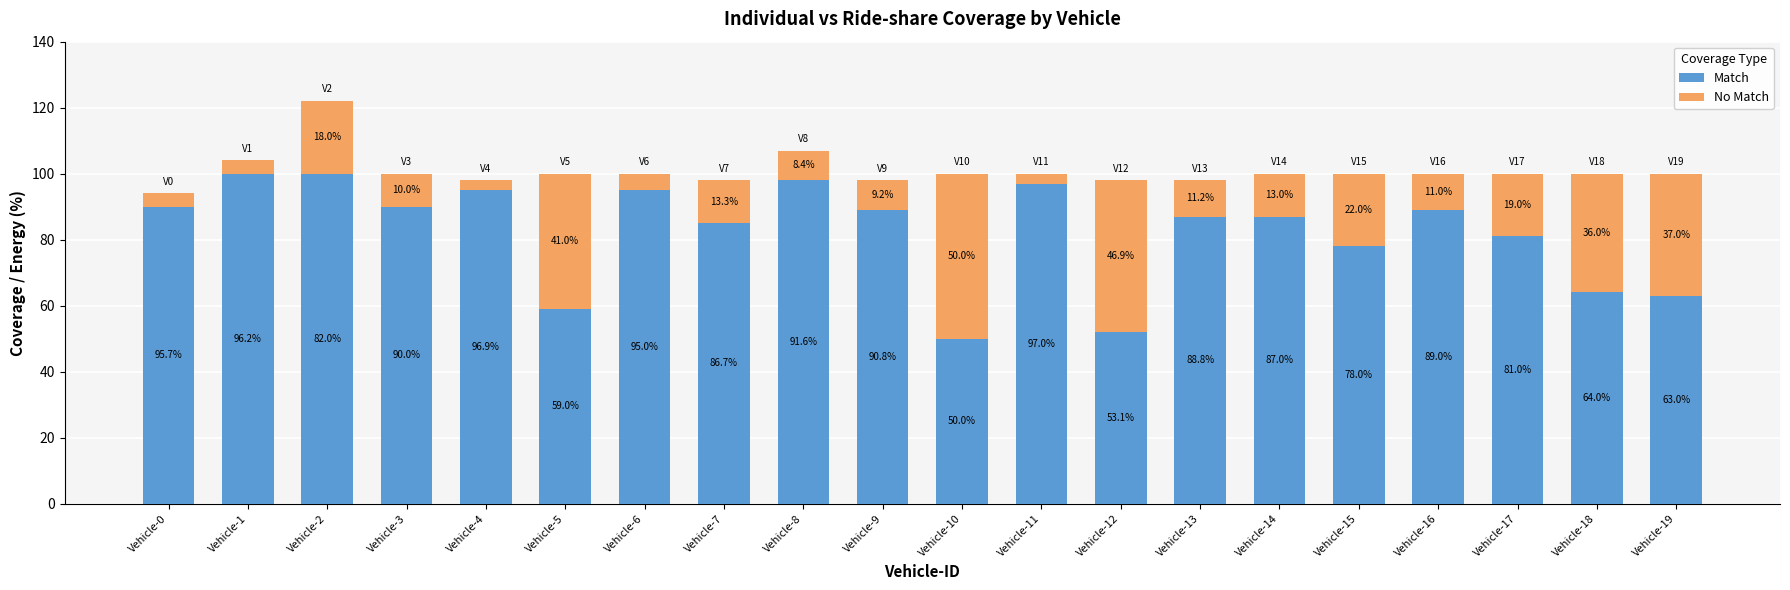

What is the highest value of the Match series?

100